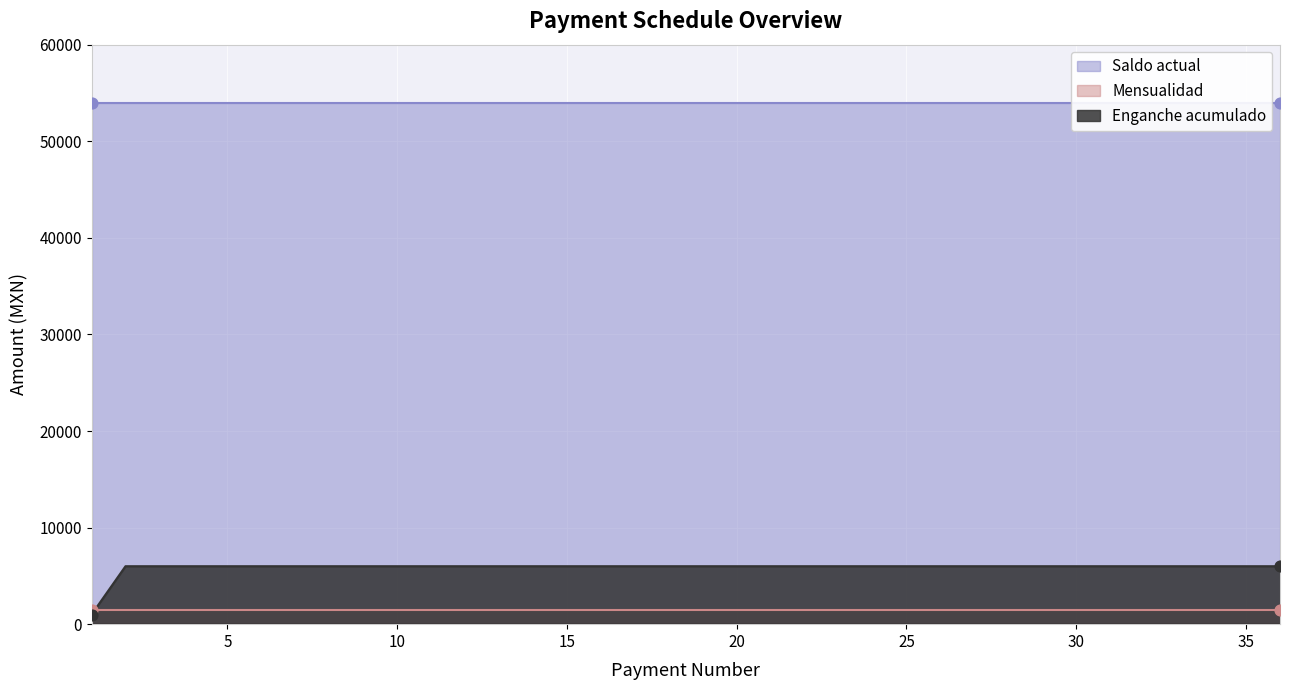

At how many categories does at least one series exceed 35848?

36